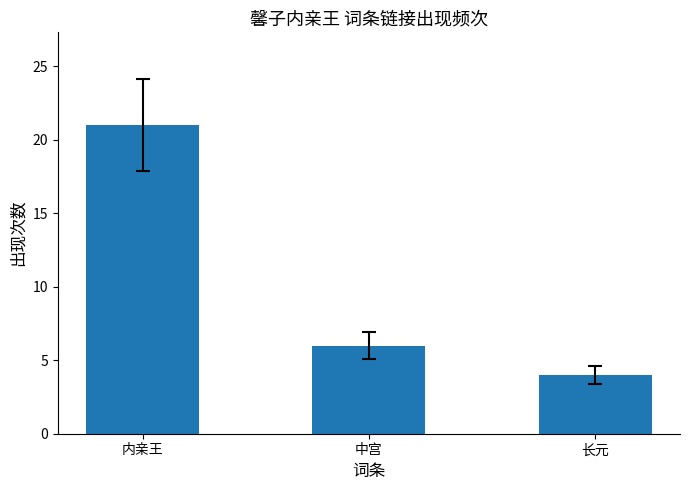

How many values are between 4 and 21?

3